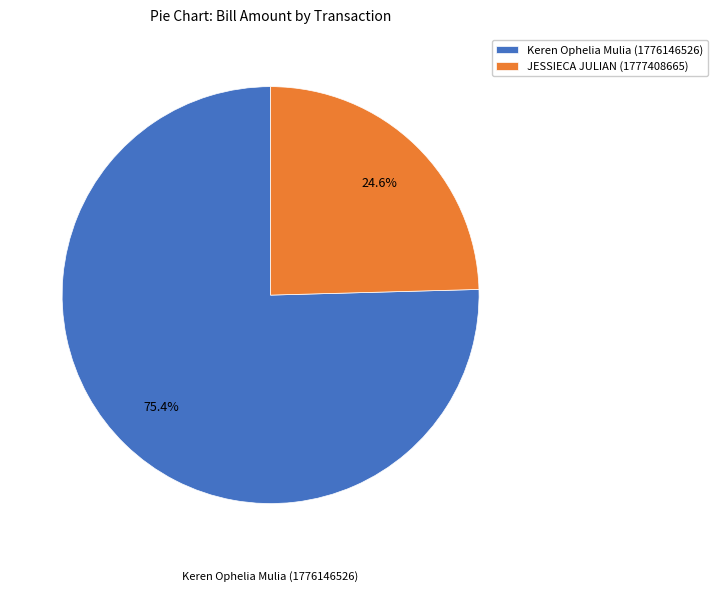

To the nearest percent, what is the average slice percentage?

50%